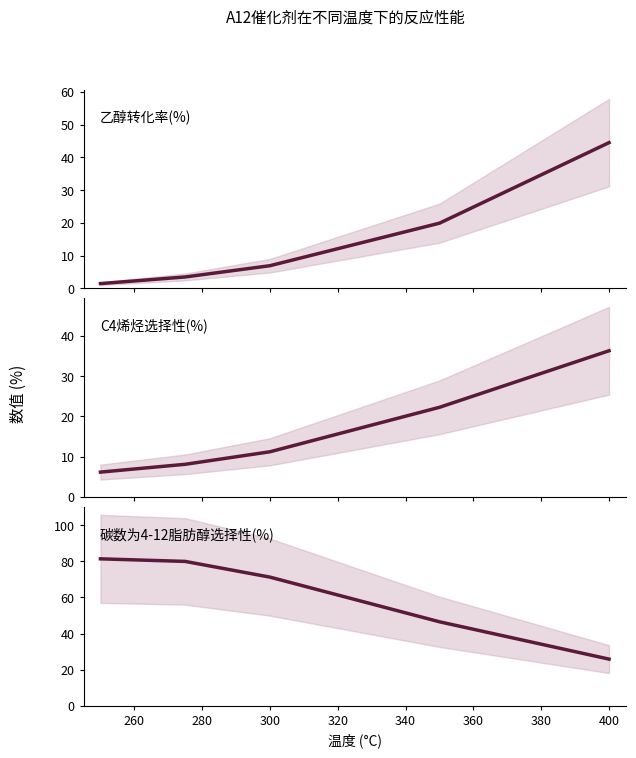

What are all the series names shown in the legend?

乙醇转化率(%), C4烯烃选择性(%), 碳数为4-12脂肪醇选择性(%)